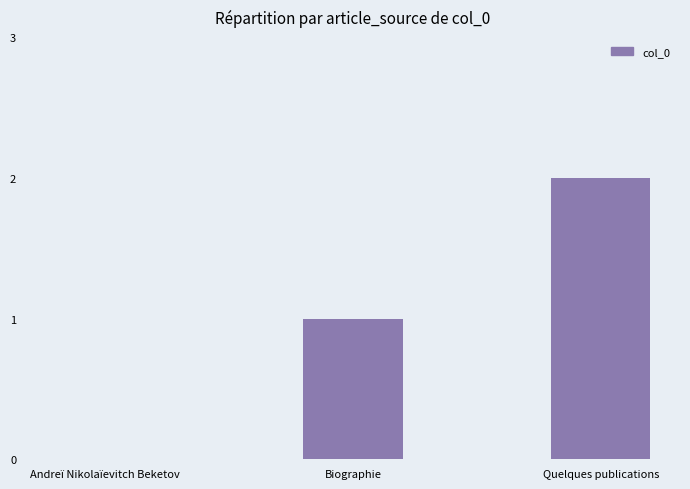

Where is the data nearest to the value 1?

Biographie